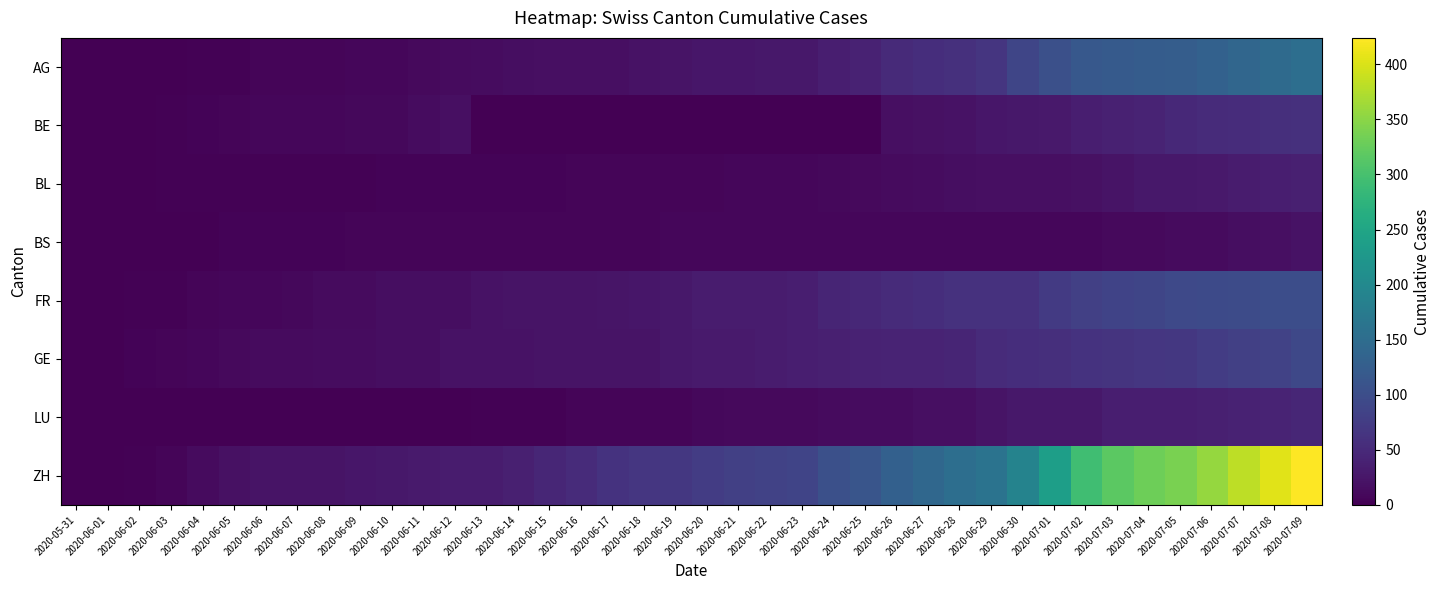

Which category has the lowest value across all series?

2020-05-31